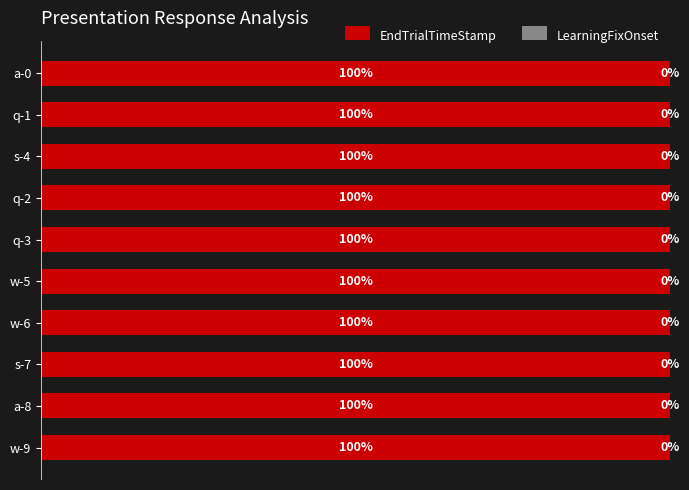

What are all the series names shown in the legend?

EndTrialTimeStamp, LearningFixOnset